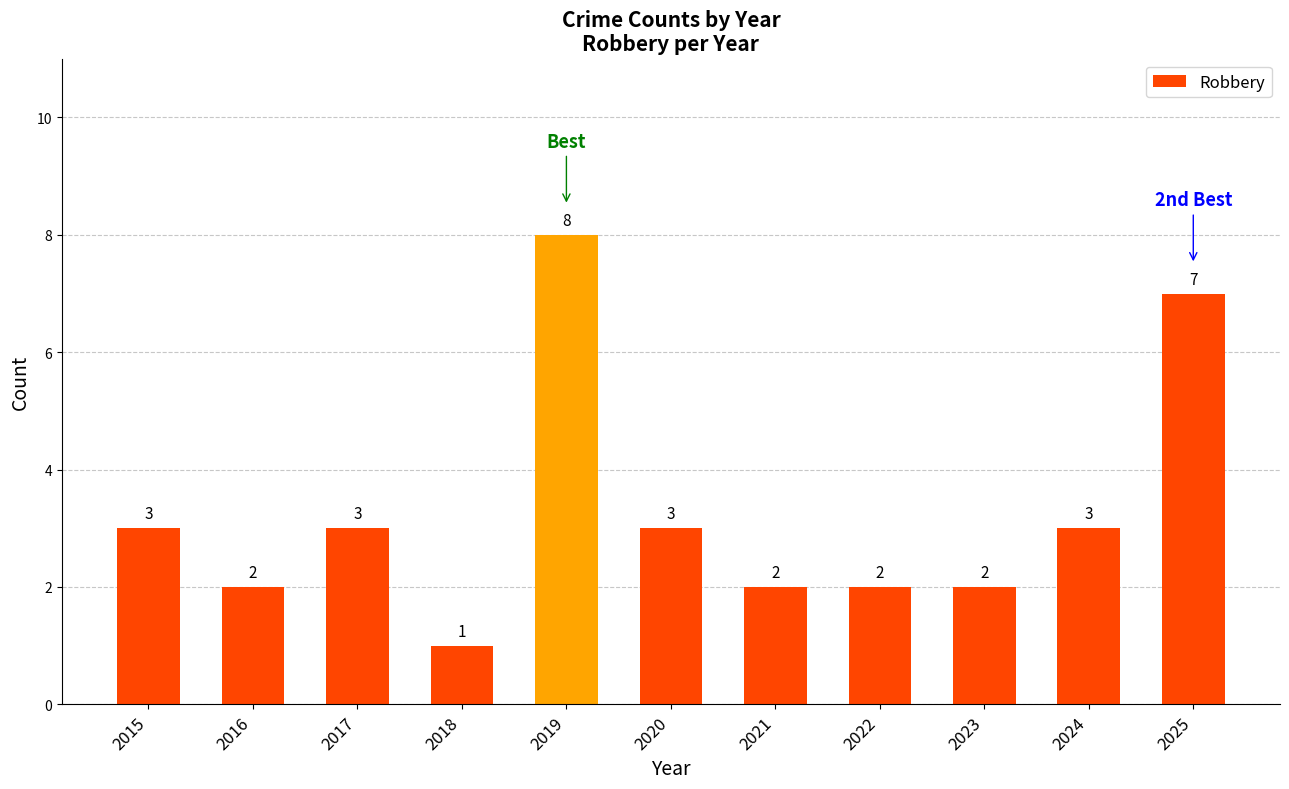

How many series are shown in this chart?

1